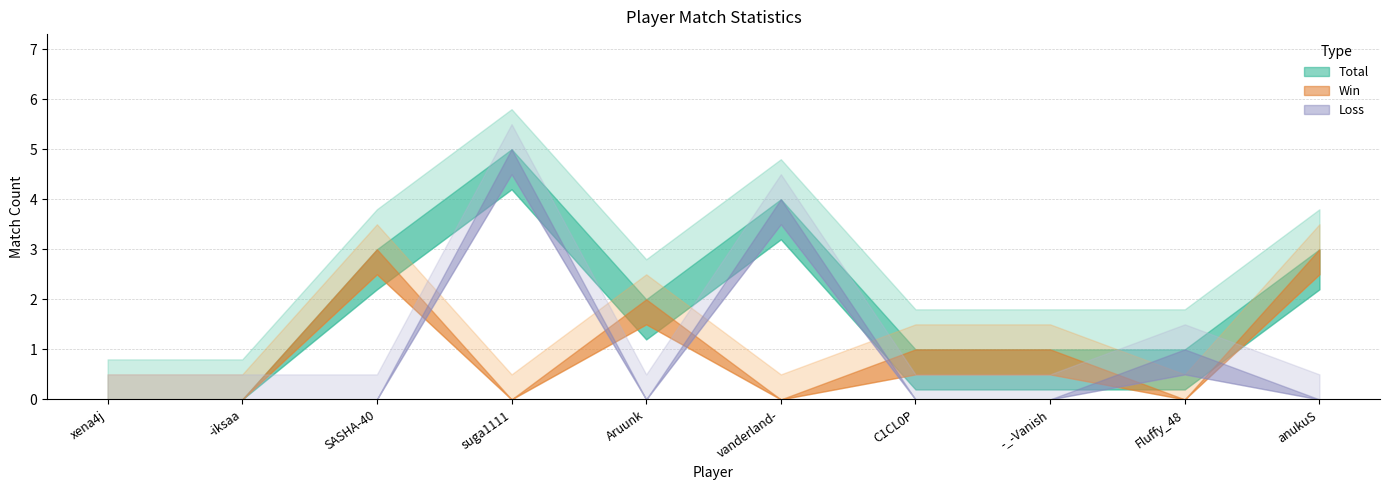

Where is Win nearest to the value 1?

C1CL0P